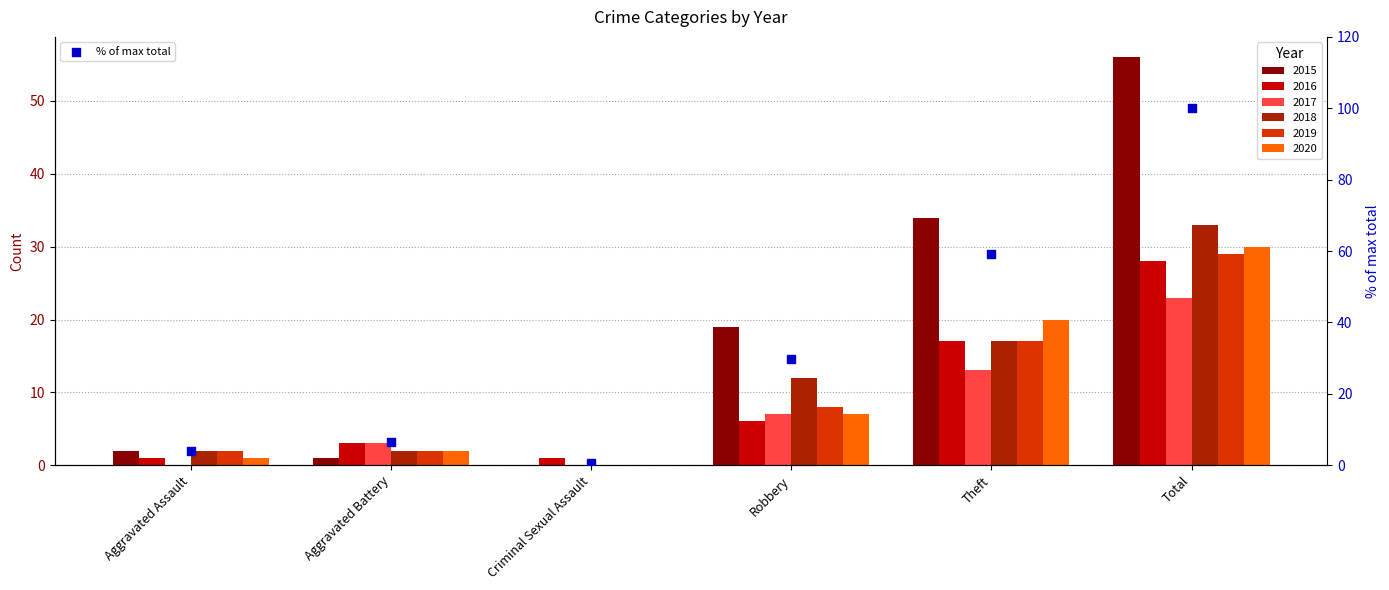

What is the change in value from Aggravated Battery to Robbery?

+23.1